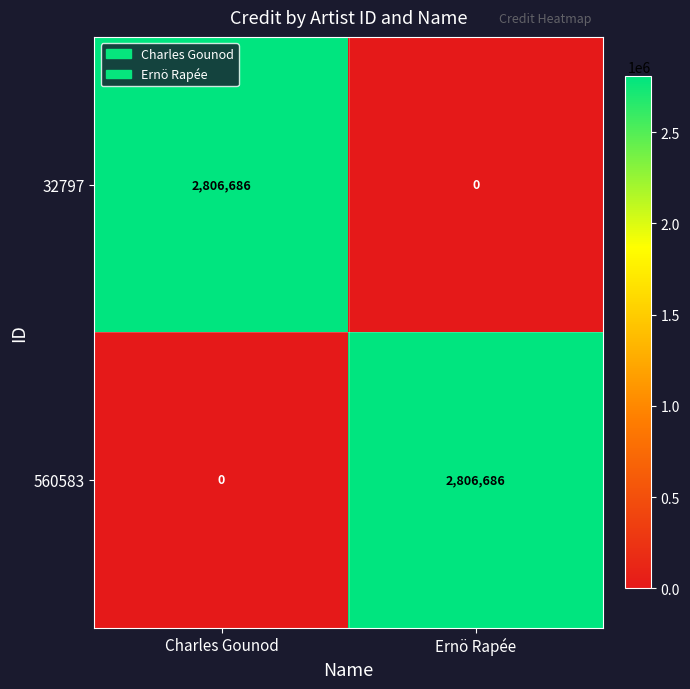

What is the spread (max minus min) of values at Ernö Rapée?

2806686